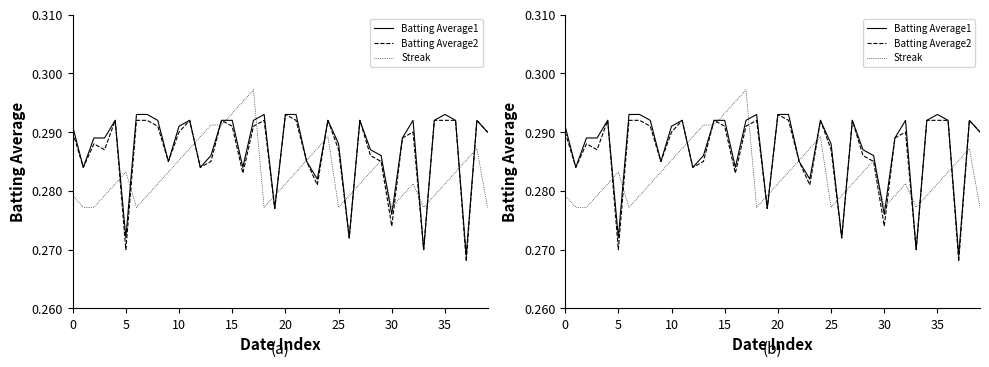

At how many categories does at least one series exceed 0?

40